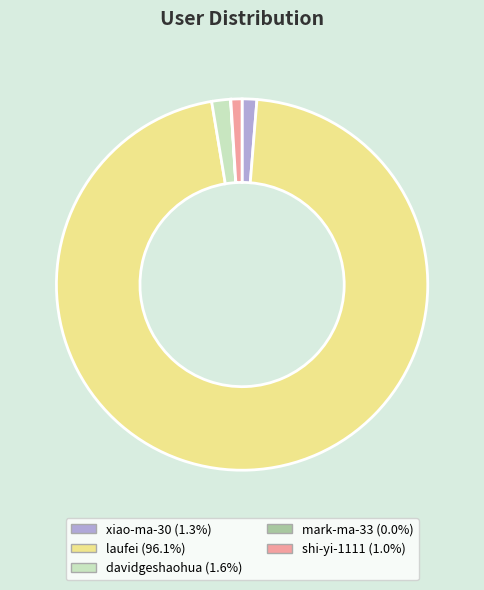

Between shi-yi-1111 and davidgeshaohua, which is larger?

davidgeshaohua